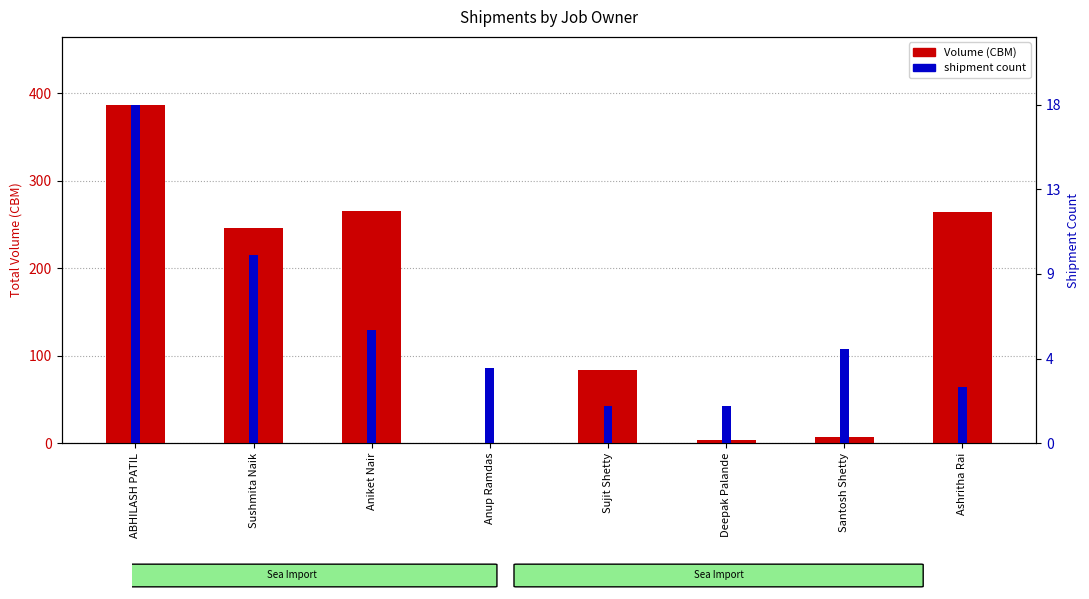

Rank the categories by shipment count value from highest to lowest.

ABHILASH PATIL, Sushmita Naik, Aniket Nair, Santosh Shetty, Anup Ramdas, Ashritha Rai, Sujit Shetty, Deepak Palande